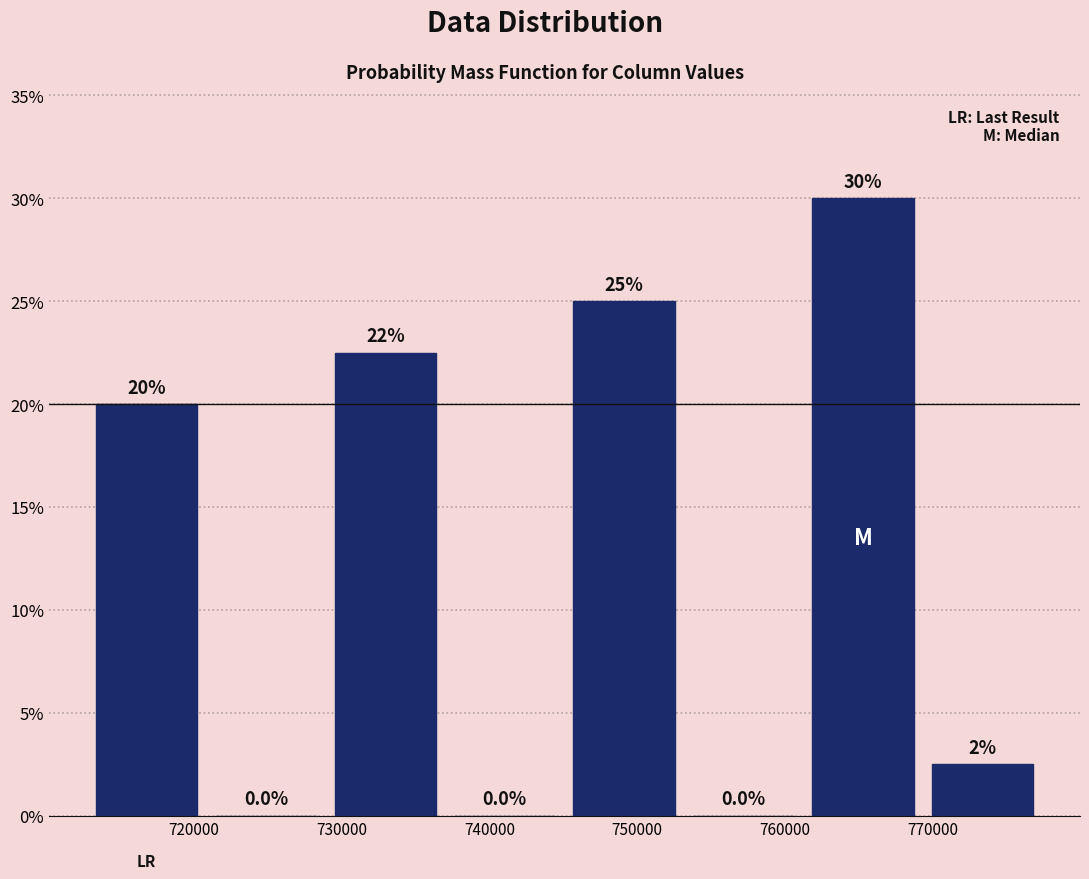

Over which range of the x-axis is the bar tallest?

761000 to 769000